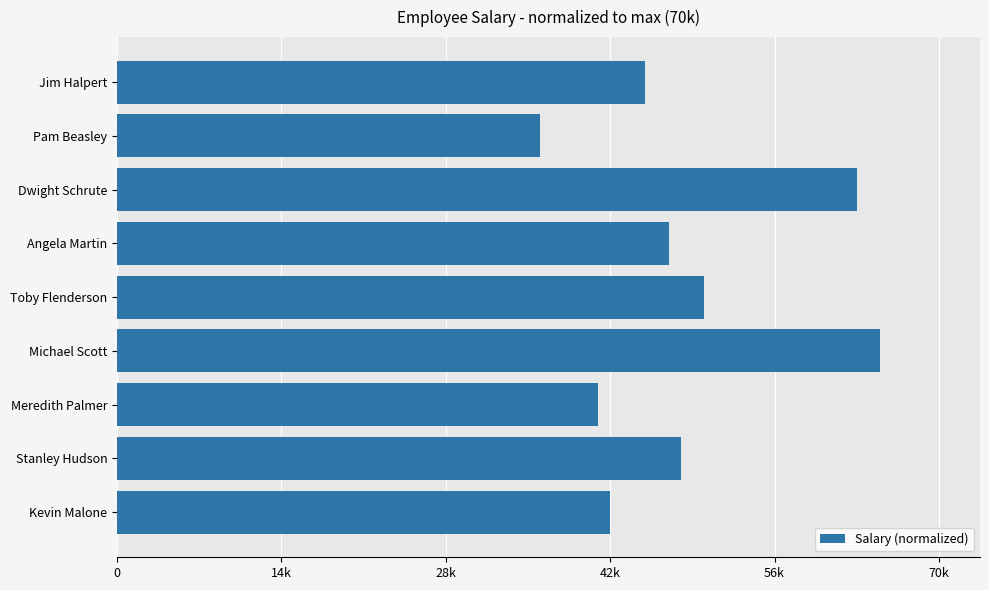

Are the bars horizontal?

Yes